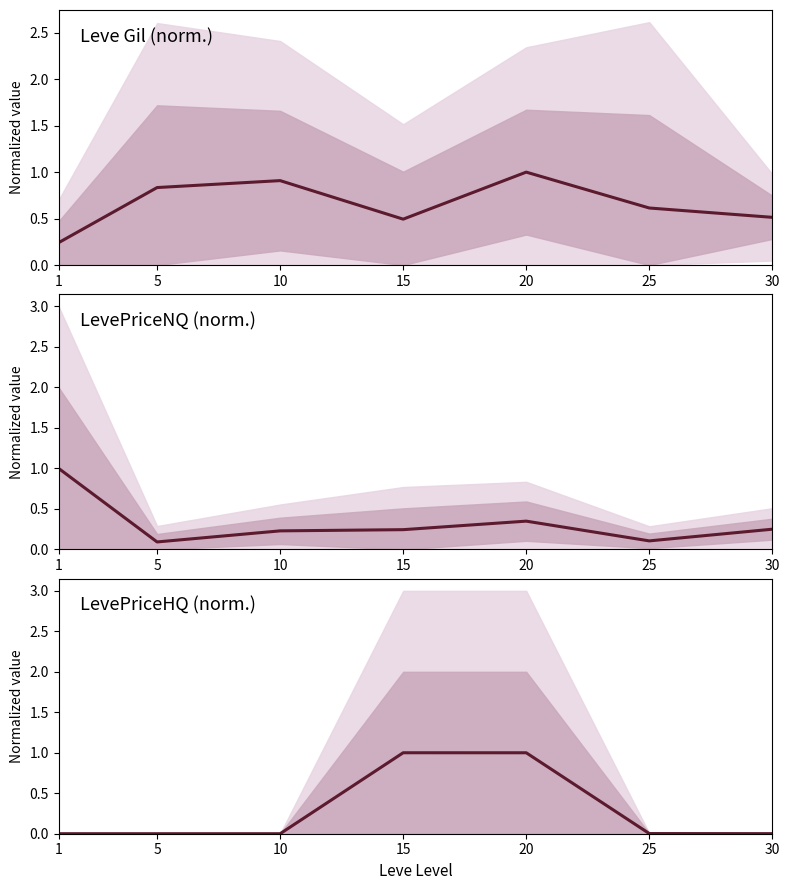

What is the spread (max minus min) of values at 30?

0.5